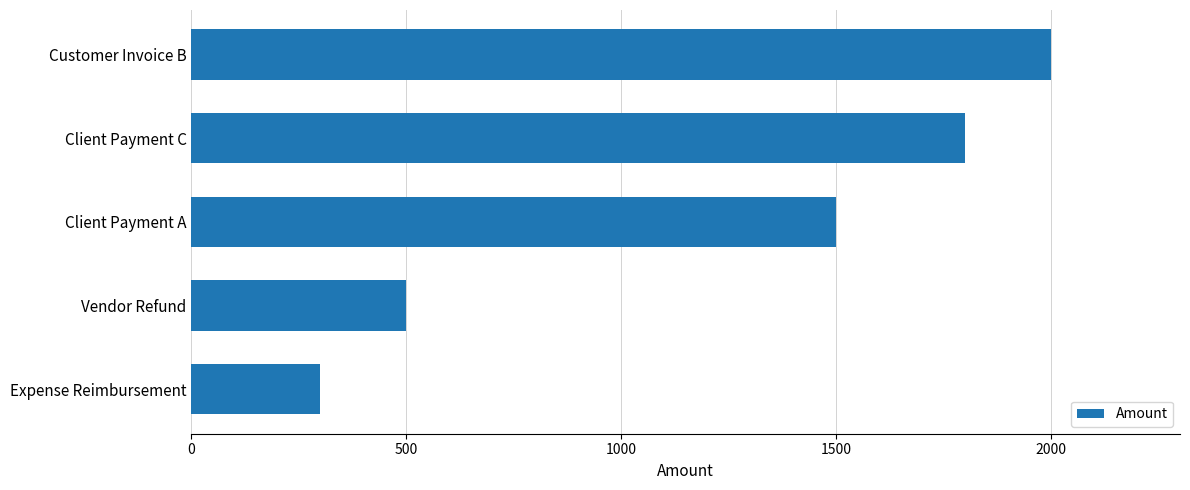

What is the minimum value shown in the chart?

300